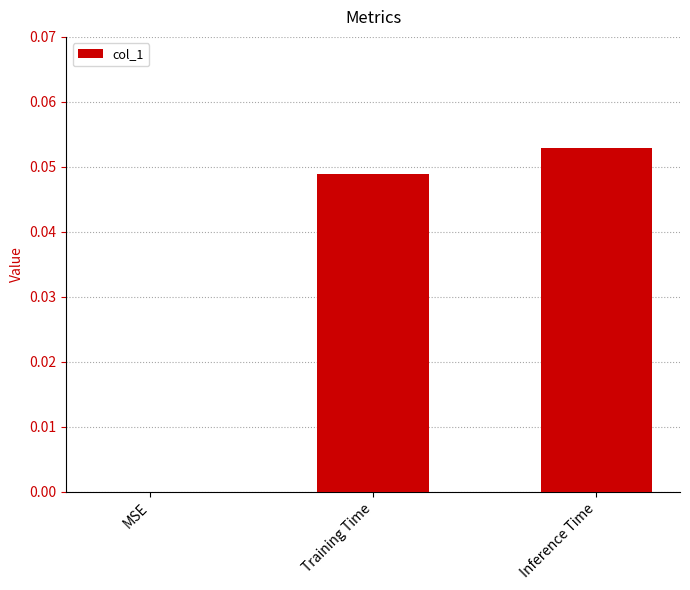

Which category has the highest value across all series?

Inference Time